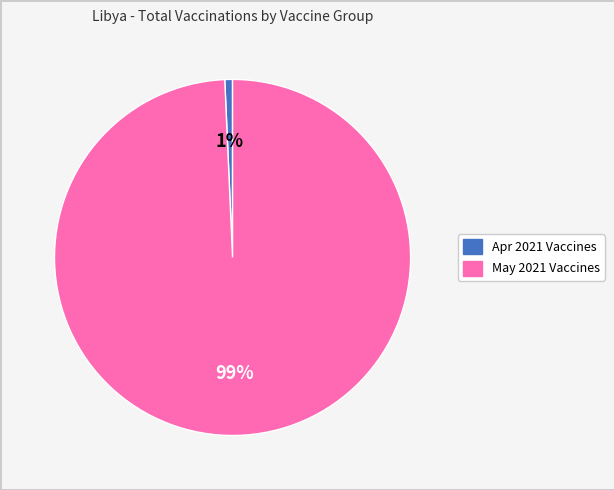

Is there any slice that represents more than half of the pie?

Yes